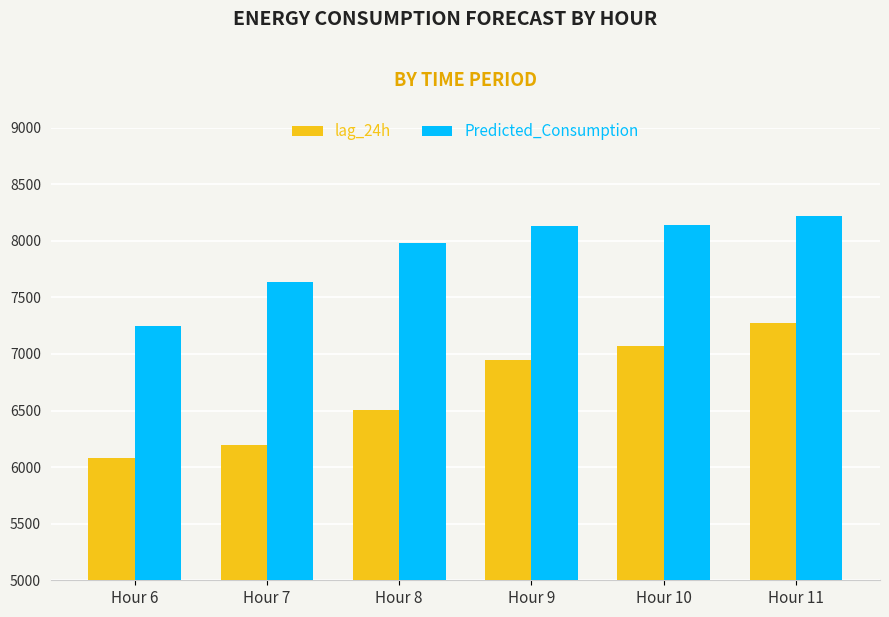

Which series has the largest total across all categories?

Predicted_Consumption